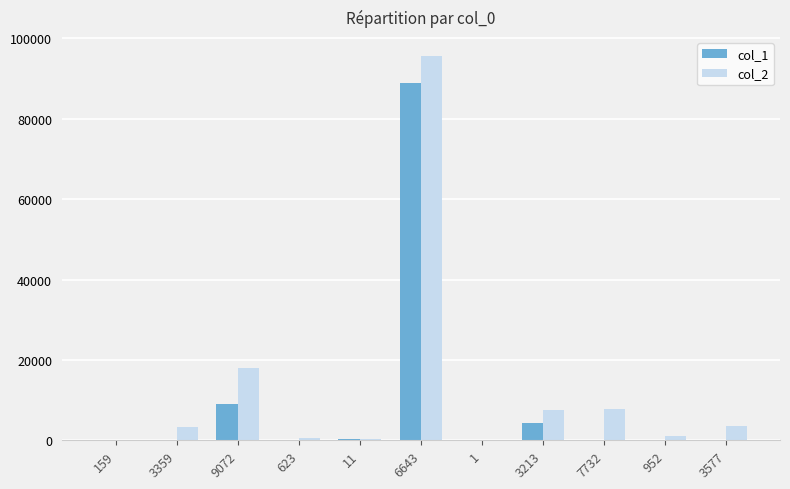

Are the bars grouped side by side (vs. stacked)?

Yes